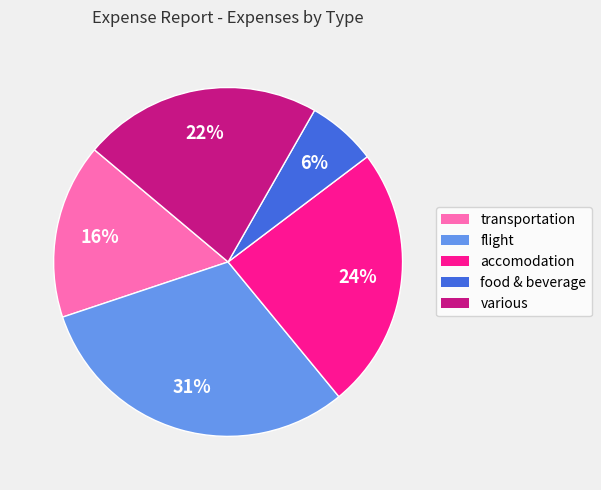

How many segments does this pie chart have?

5